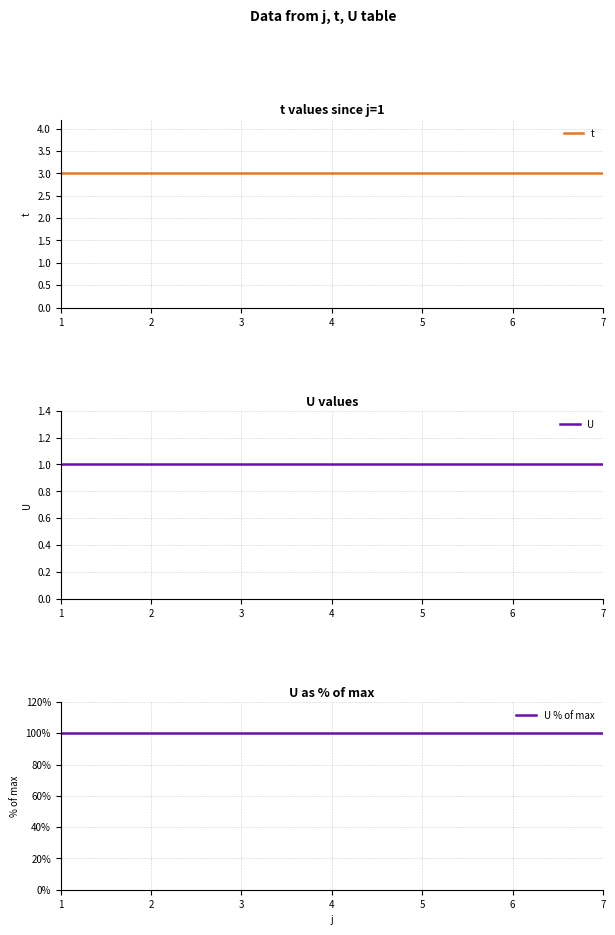

What is the value of the t point at the 3rd from the left?

3